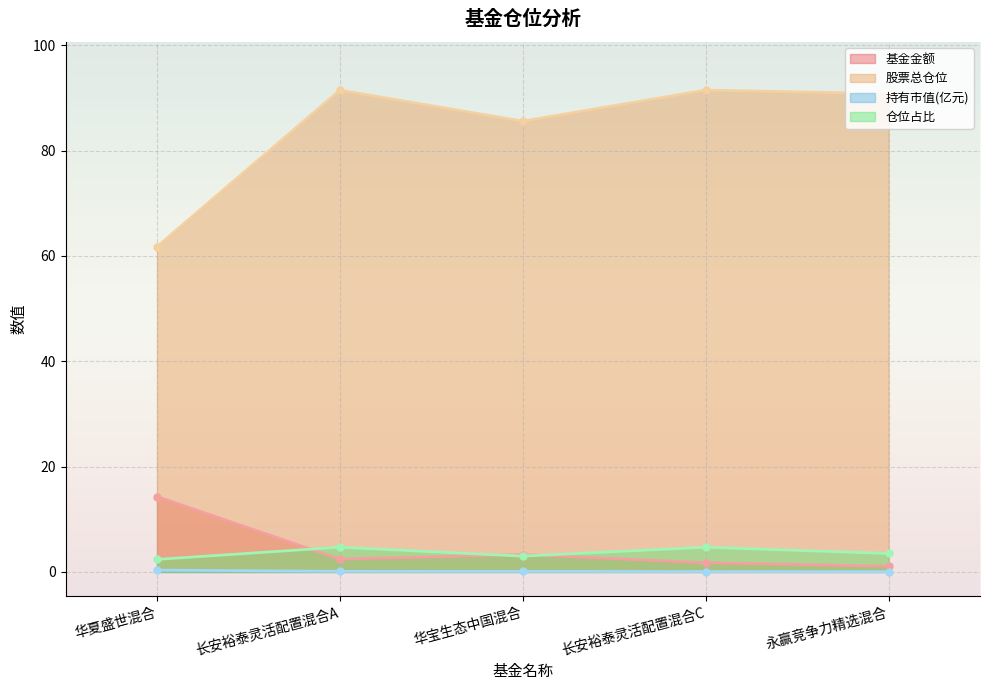

Count the 持有市值(亿元) values in the range 0 to 1.

5